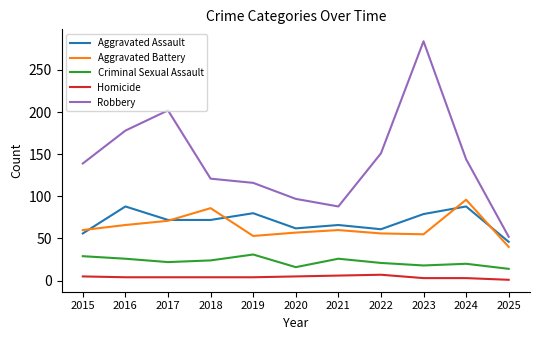

List the series in order of their peak value, highest first.

Robbery, Aggravated Battery, Aggravated Assault, Criminal Sexual Assault, Homicide